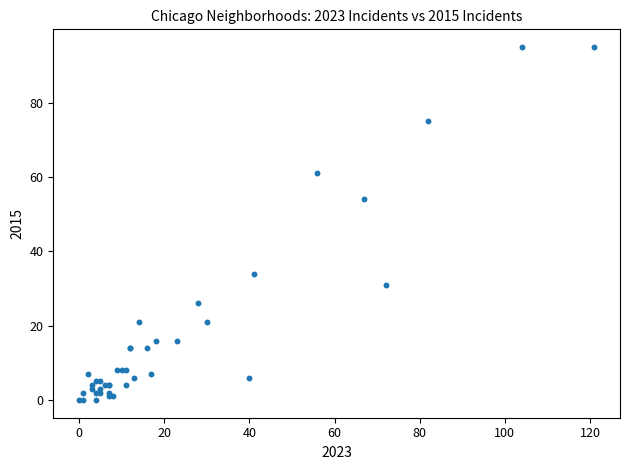

What Y value in the scatter plot is closest to 47?

54